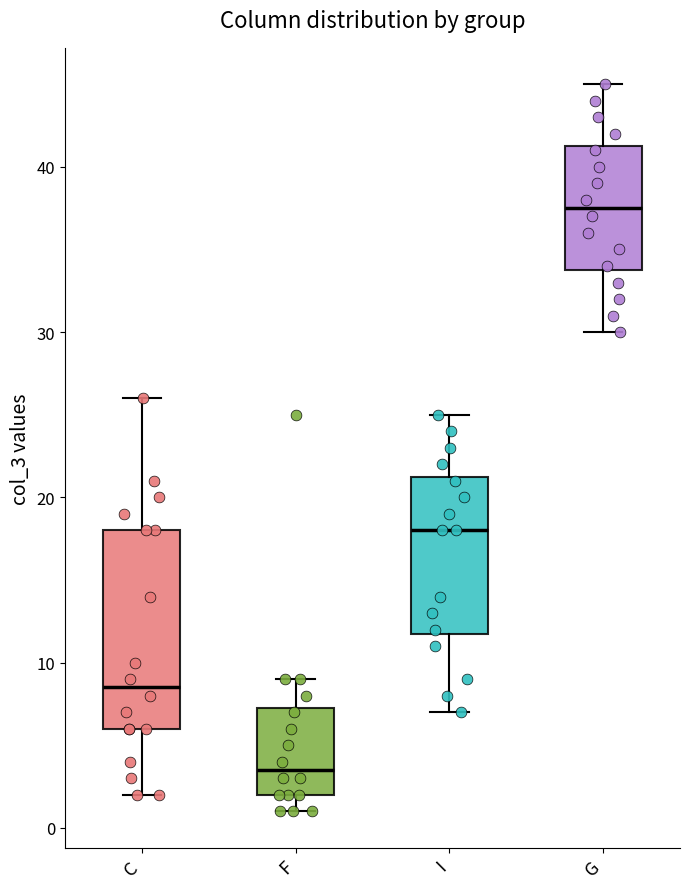

Where is the lower edge of the box for G on the y-axis? The values are not printed on the chart, so give them approximately, as read against the axis.

34